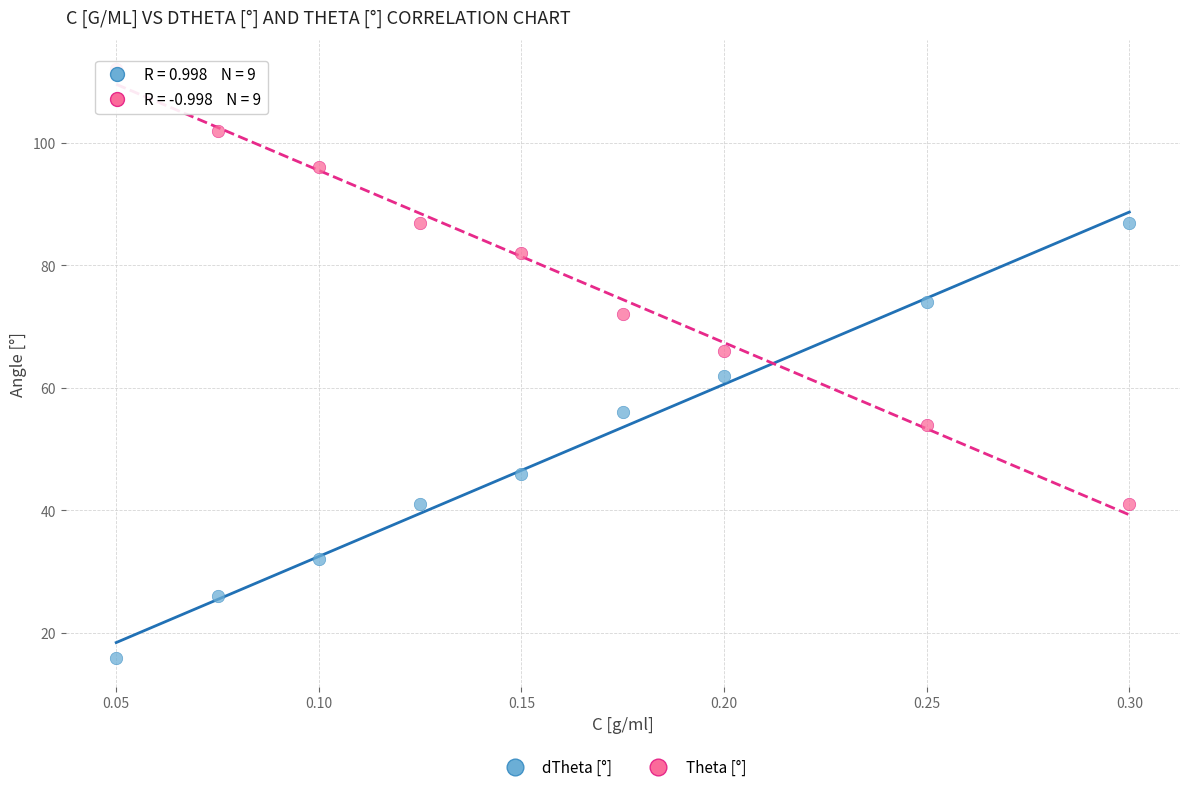

Across all data points, what is the range of Y values (max minus min)?

96